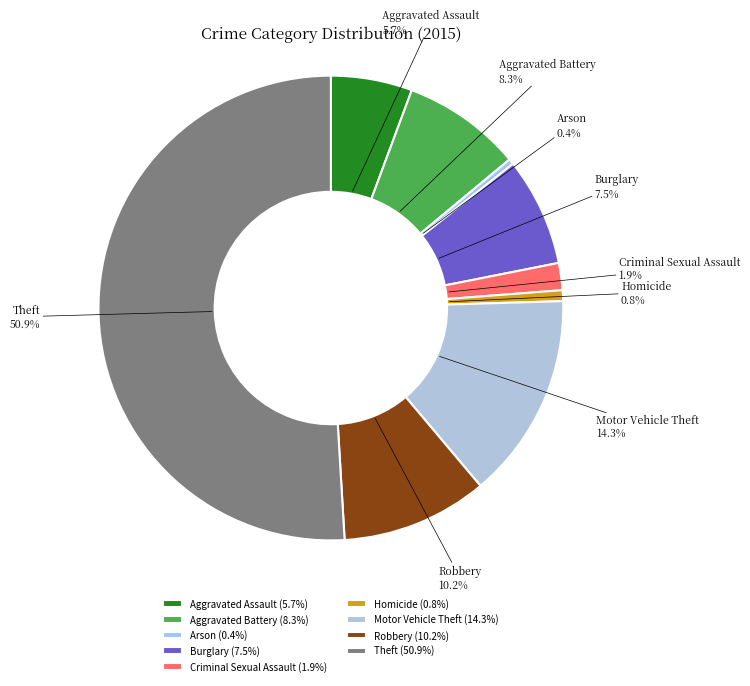

Is Motor Vehicle Theft the majority of the pie?

No